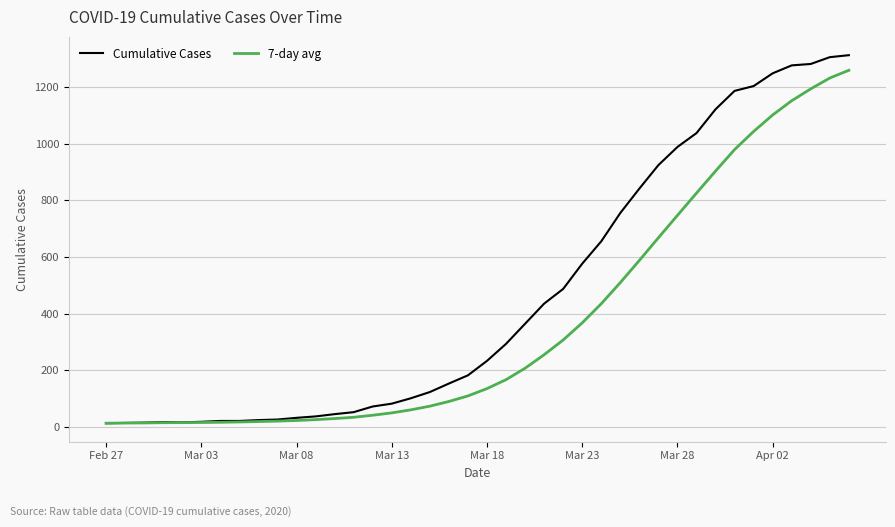

Rank the series by their average value, from highest to lowest.

Cumulative Cases, 7-day avg